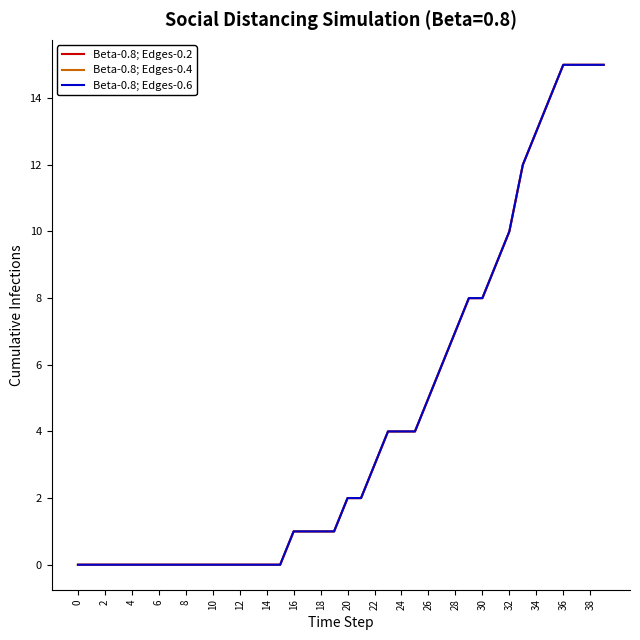

Where does the Beta-0.8; Edges-0.6 series first go above 2?

22